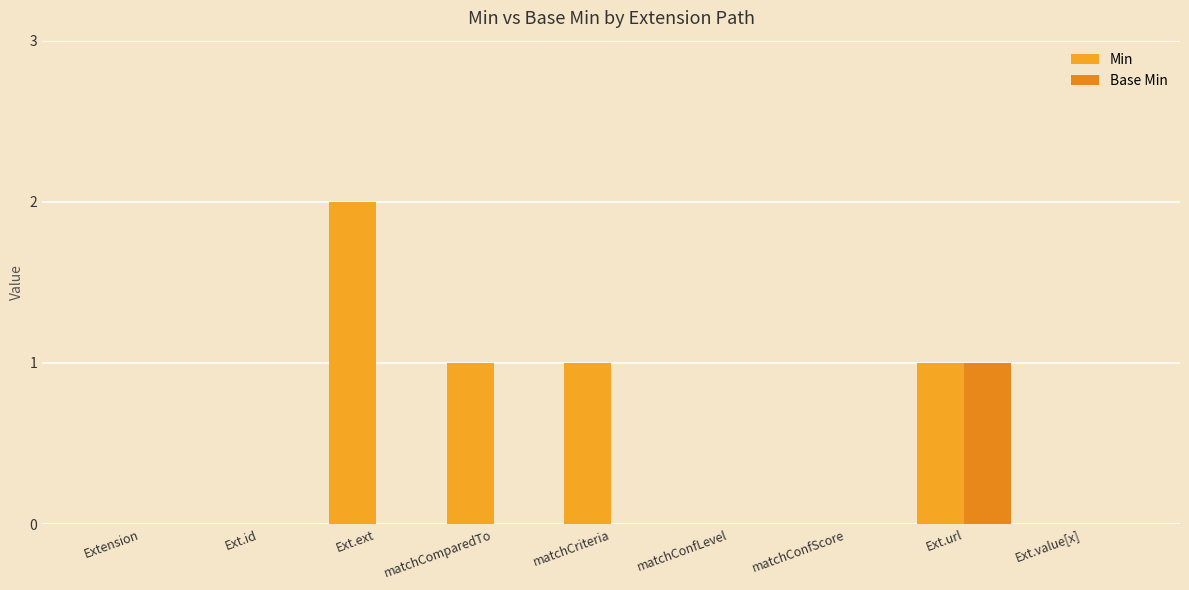

How many series are shown in this chart?

2